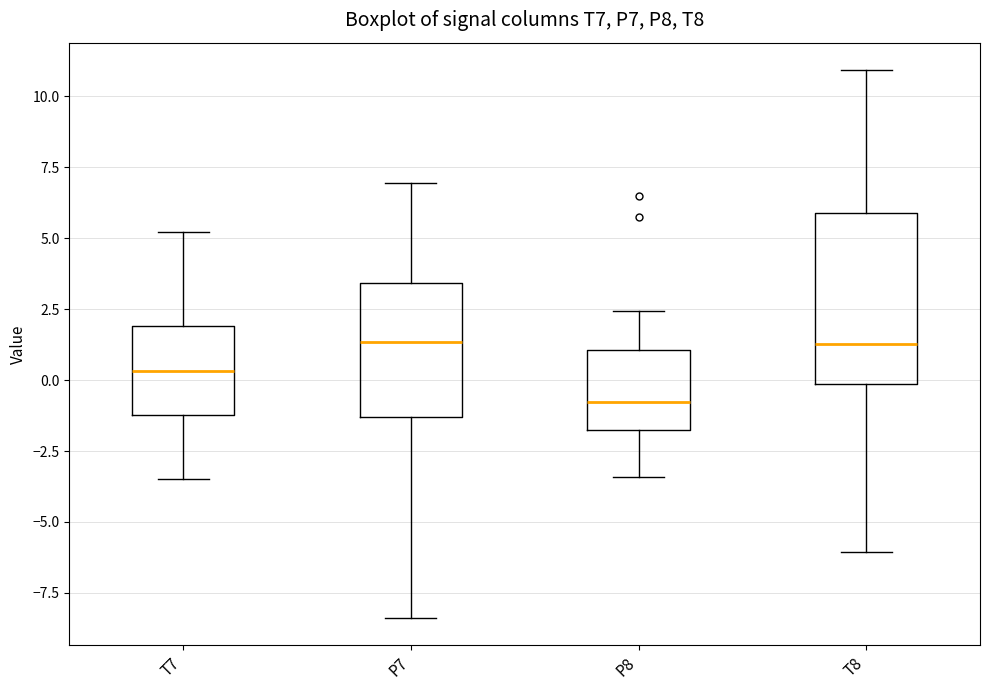

Comparing the boxes themselves (not the whiskers), which one is the tallest?

T8